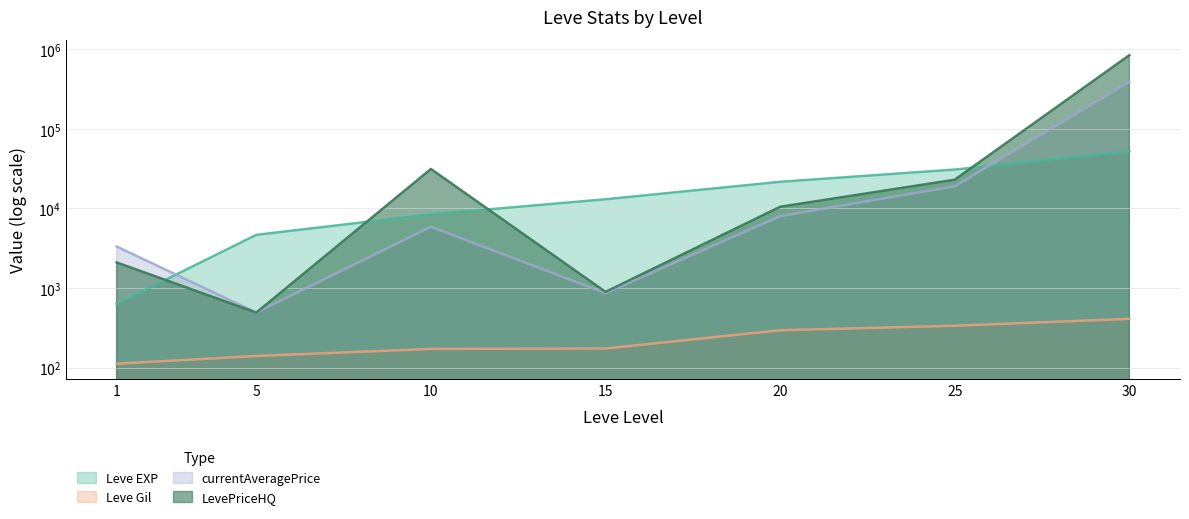

What is the sum of the currentAveragePrice values at 5 and 30?

391447.5